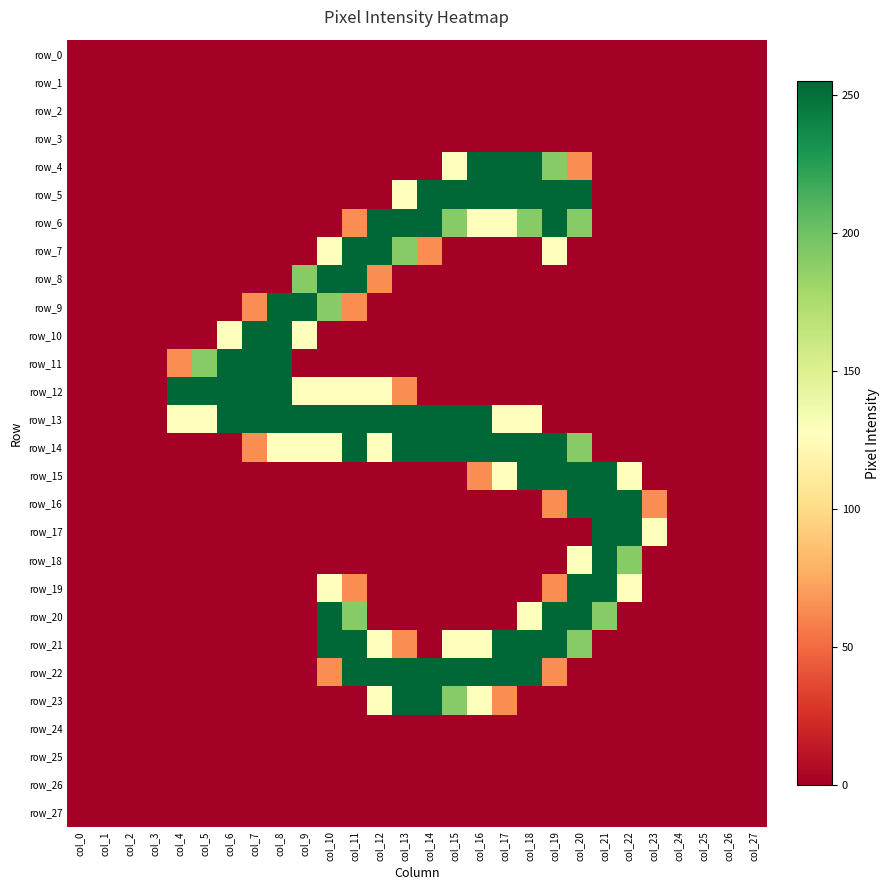

Between col_0 and col_18, which is larger?

col_0